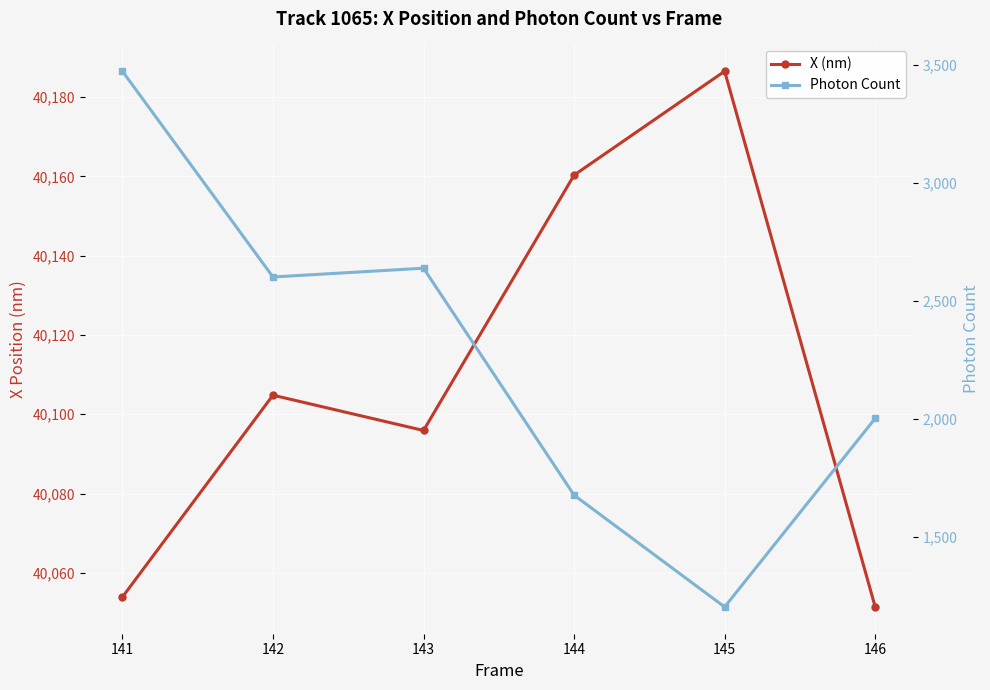

Reading left to right, what are all the values shown in this chart?

X (nm): 40053.9	40104.8	40095.9	40160.3	40186.5	40051.4
Photon Count: 3474.1	2601.7	2639.1	1676.9	1203.0	2002.5